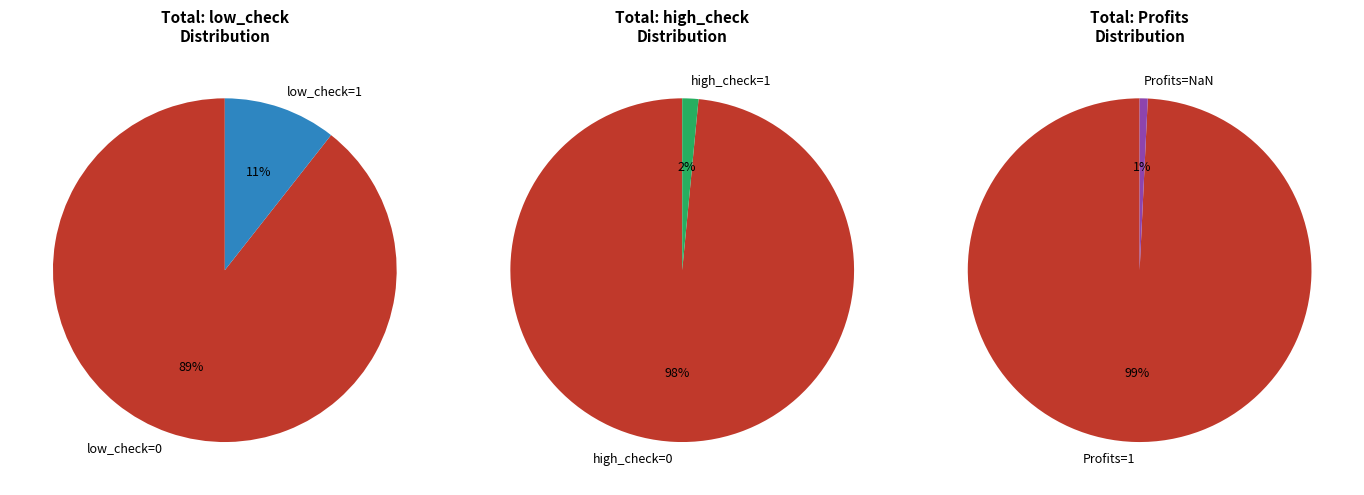

Count the number of slices in the pie.

2